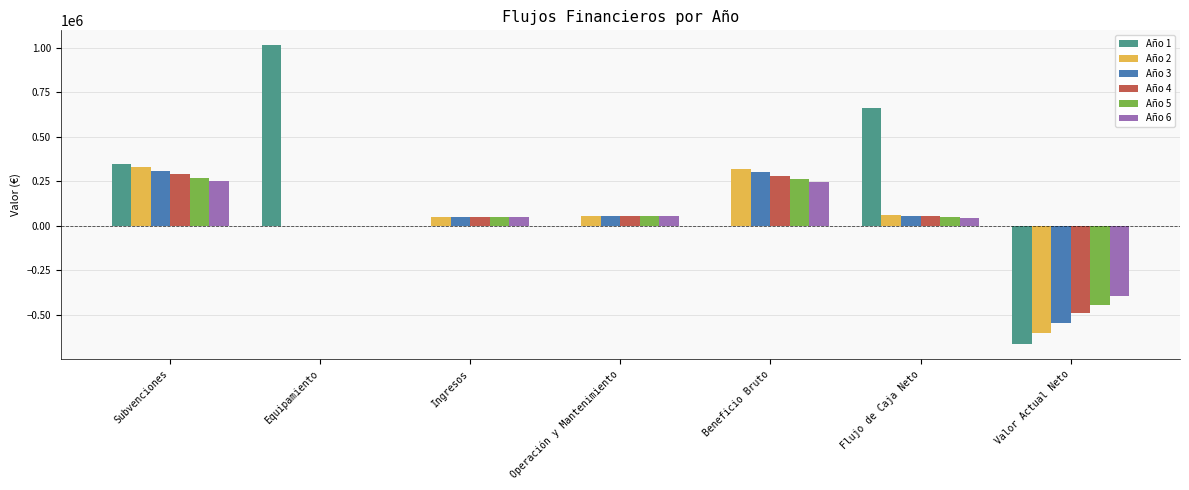

What is the sum of all Año 4 values?

239170.7